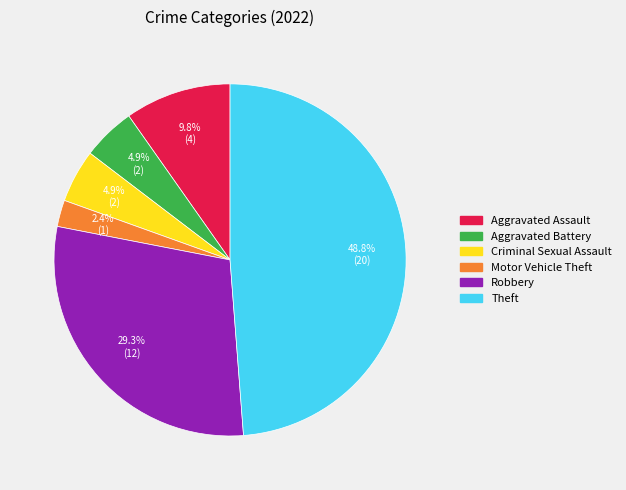

What percentage is the Aggravated Assault slice, to the nearest percent?

10%